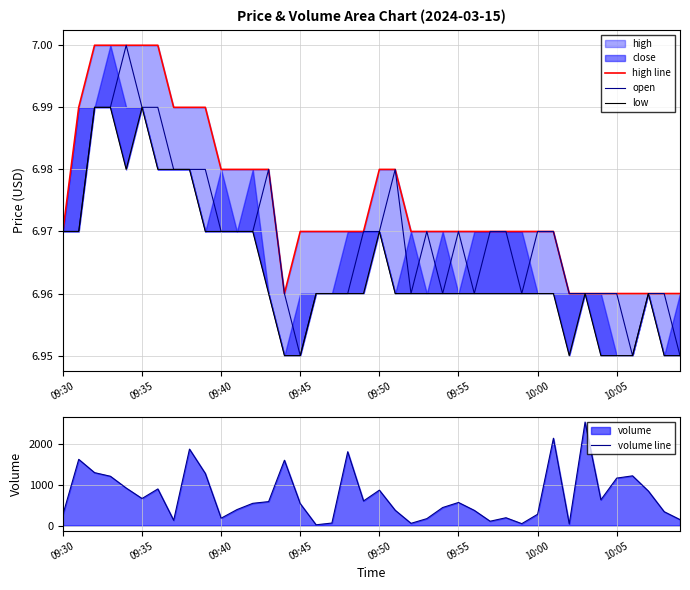

True or false: volume line has a value of 873.0 at 09:50.

True